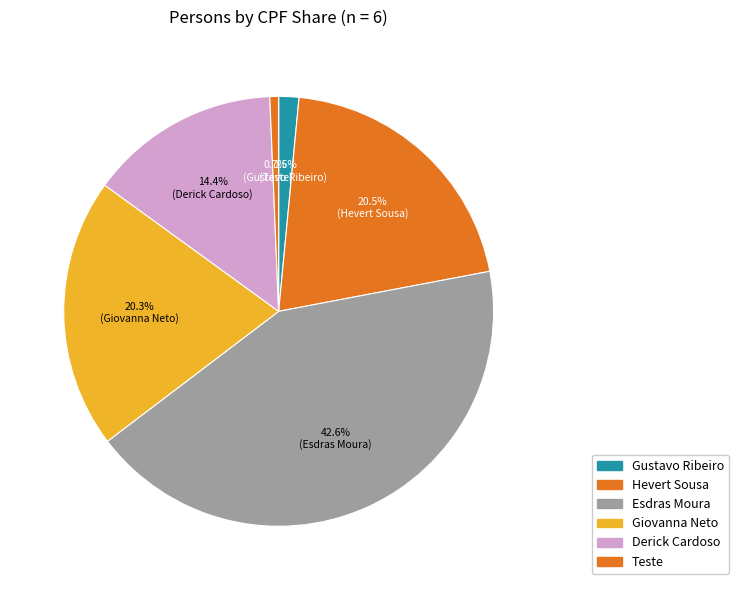

Is it true that Giovanna Neto is 20% of the pie?

True